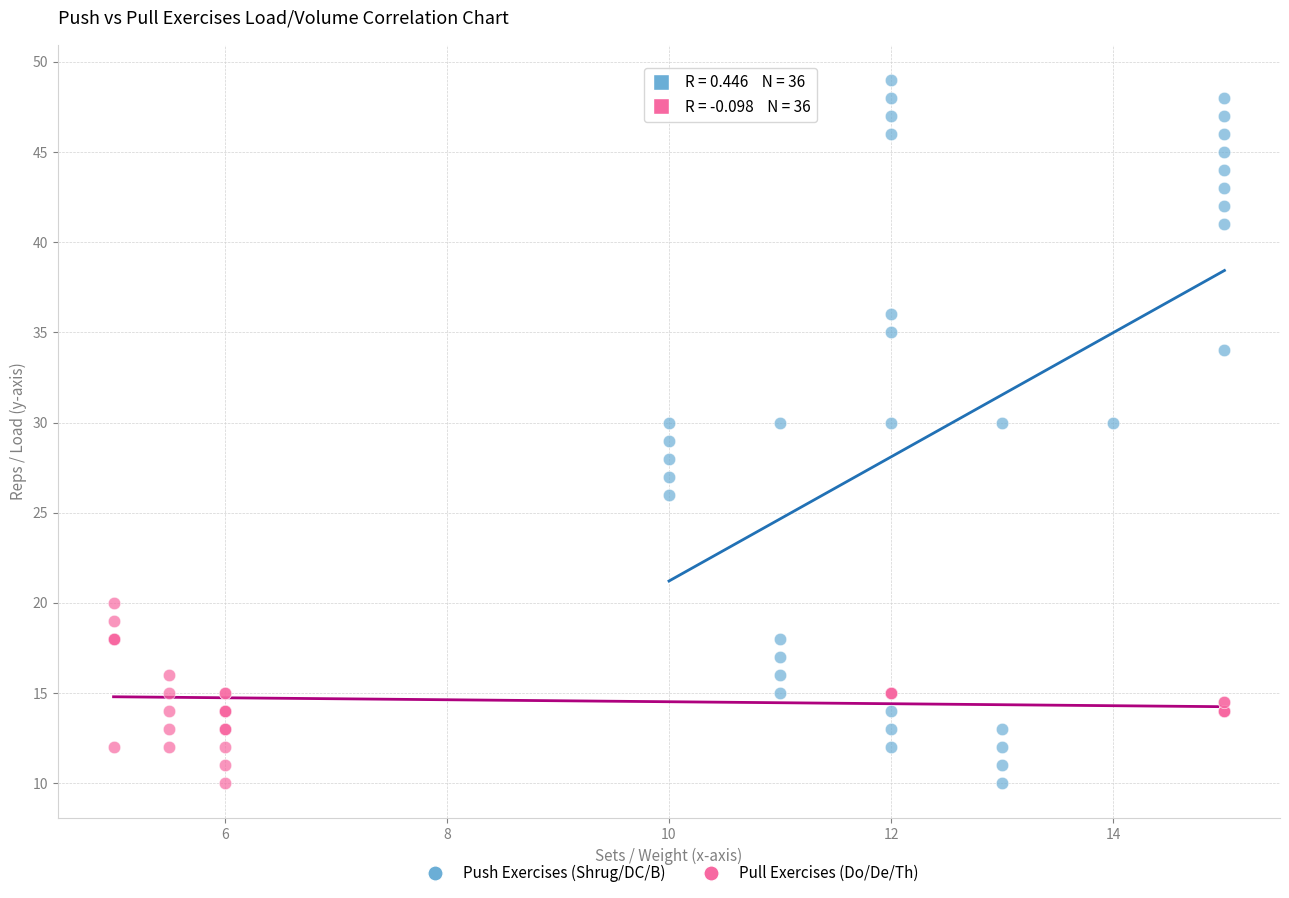

Which series has the largest Y range (max minus min)?

Push Exercises (Shrug/DC/B)